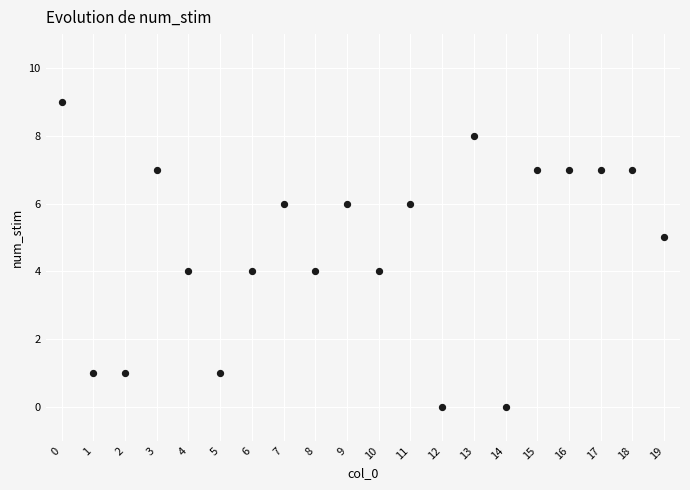

What is the range of Y values (max minus min)?

9